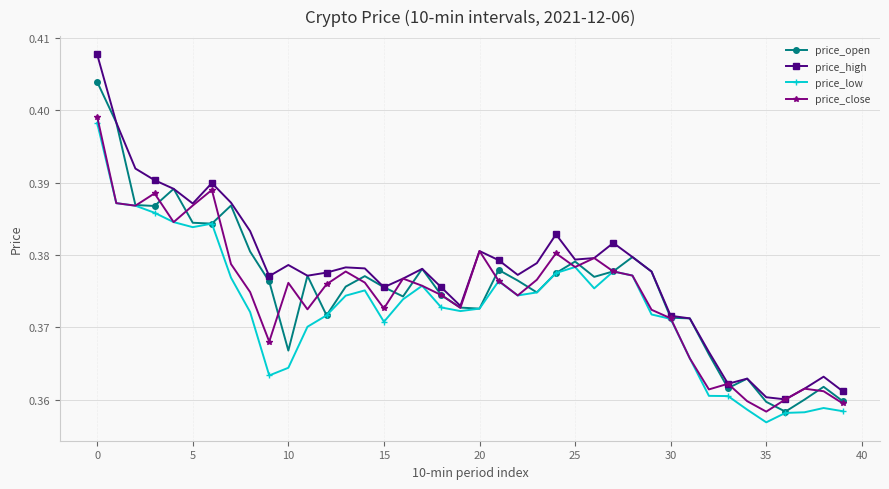

Which series has the largest range (max minus min)?

price_high